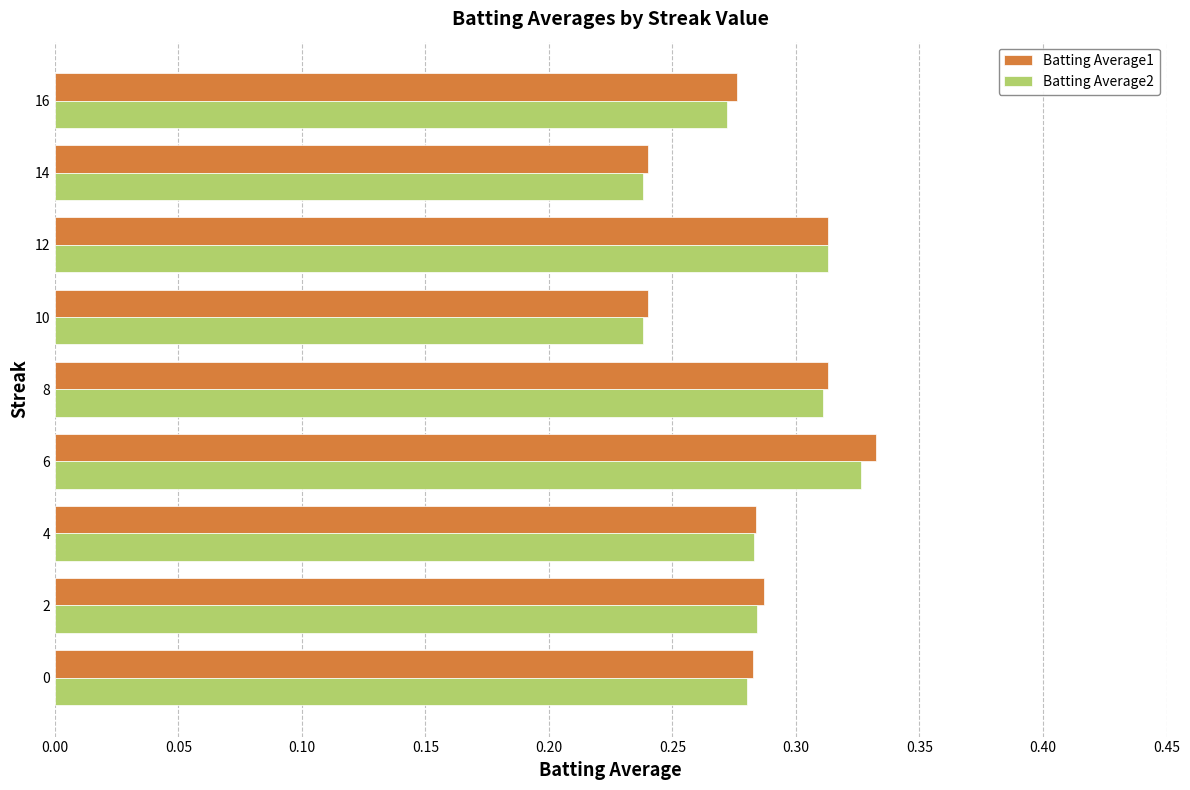

What is the sum of the Batting Average2 values at 14 and 12?

0.6